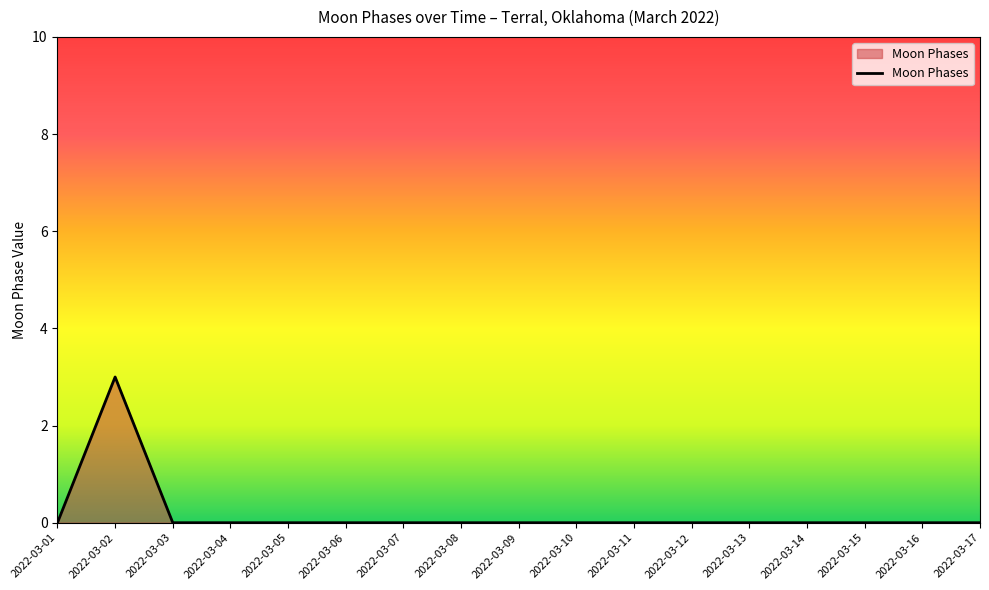

Is it true that the value at 2022-03-05 is 1?

False